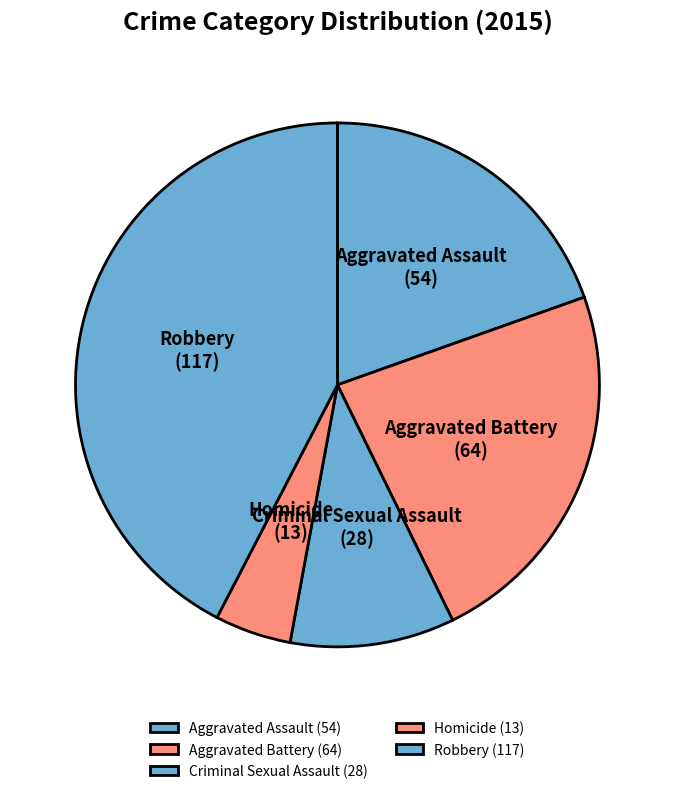

Which category has the biggest portion of the pie?

Robbery